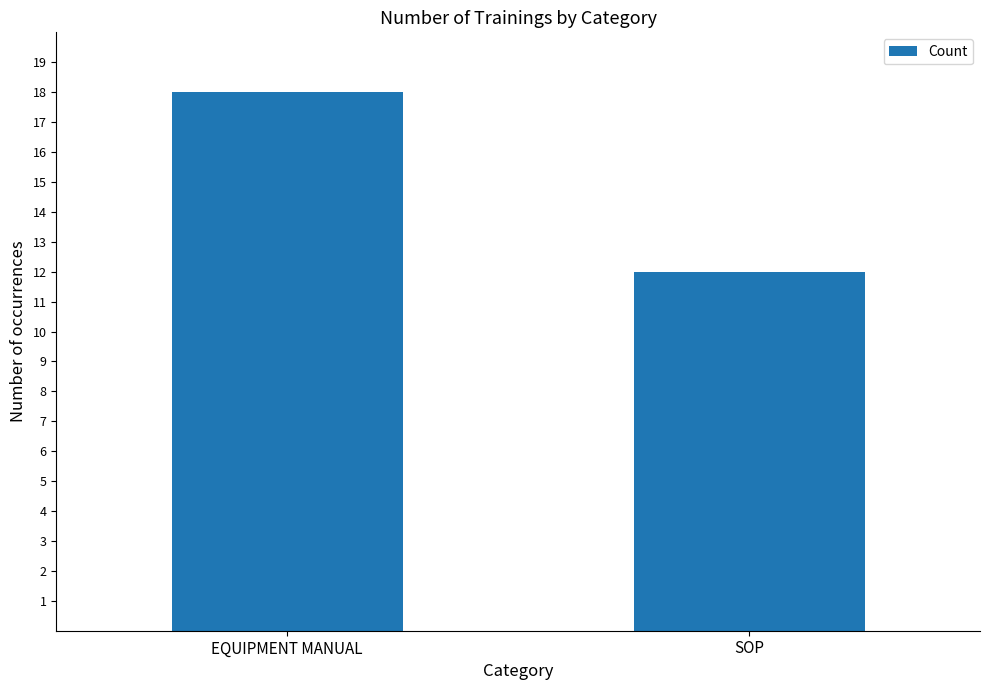

Does the chart contain stacked bars?

No